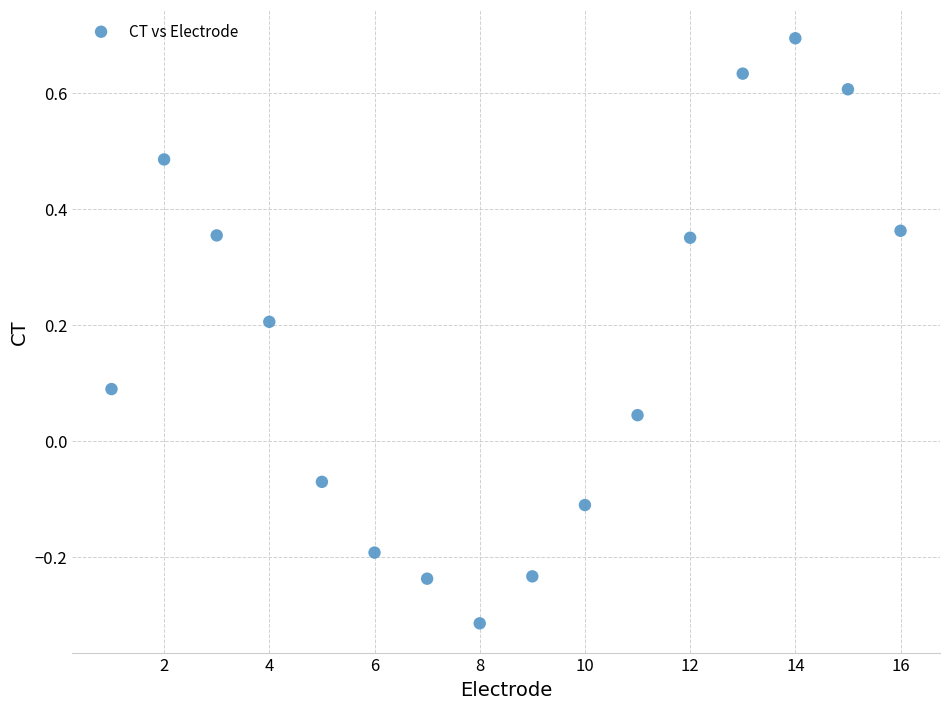

What is the range of Y values (max minus min)?

1.0